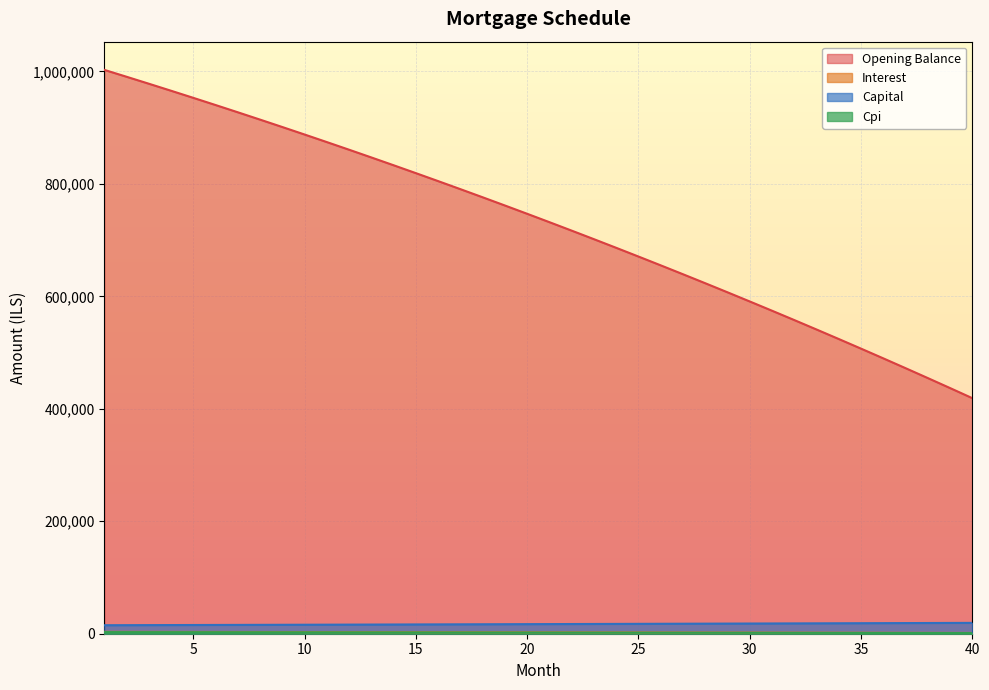

Which label corresponds to the largest value in the chart?

1